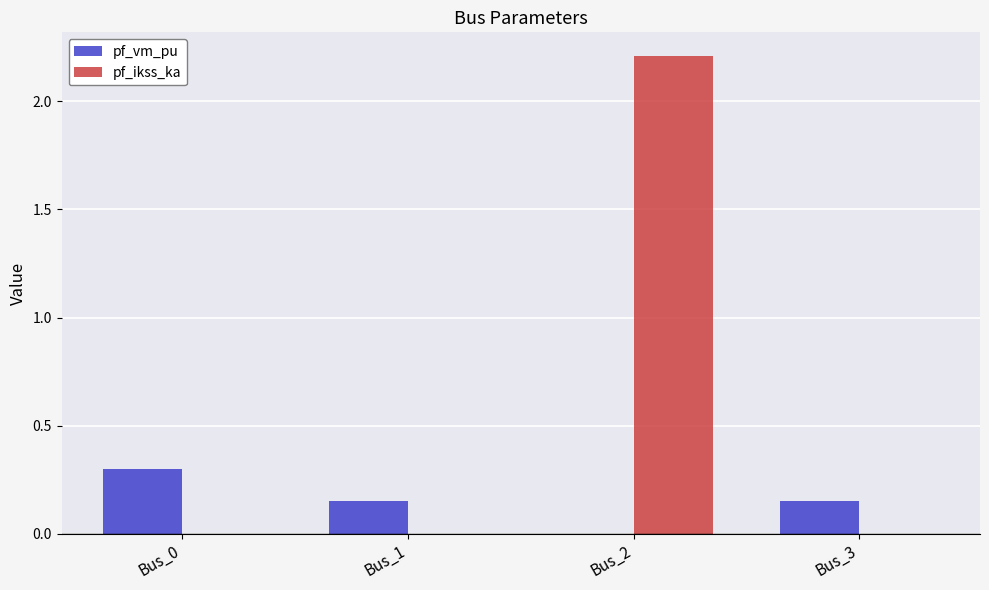

Are the bars horizontal?

No